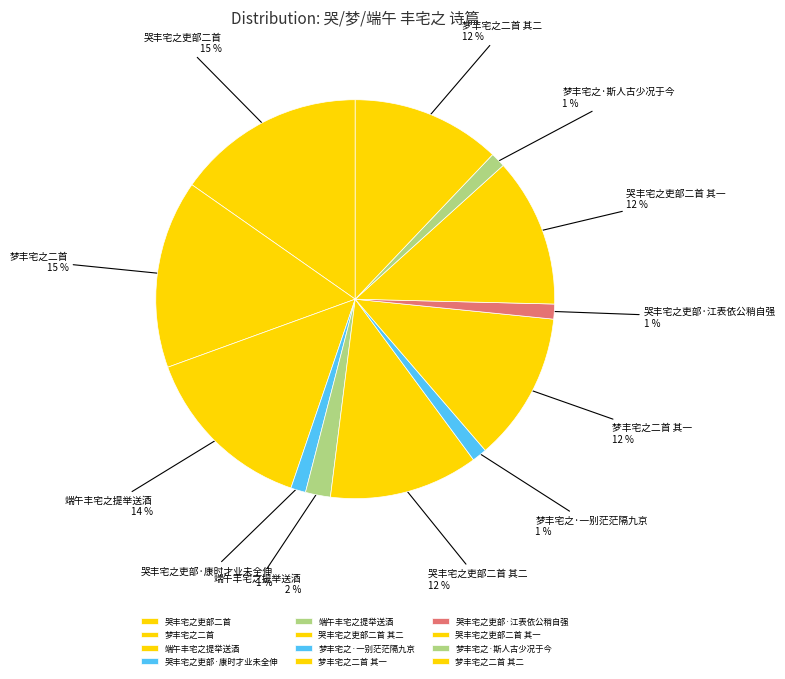

Count the number of slices in the pie.

12